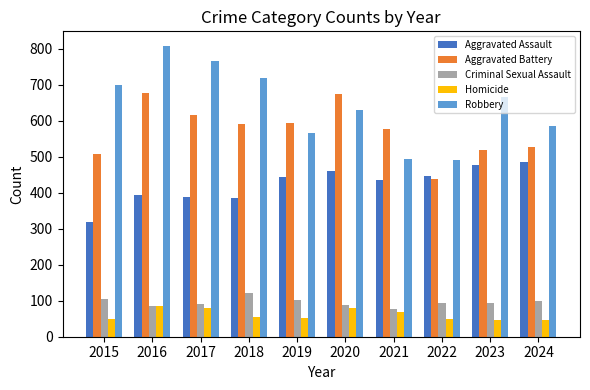

How many groups of bars are there?

10